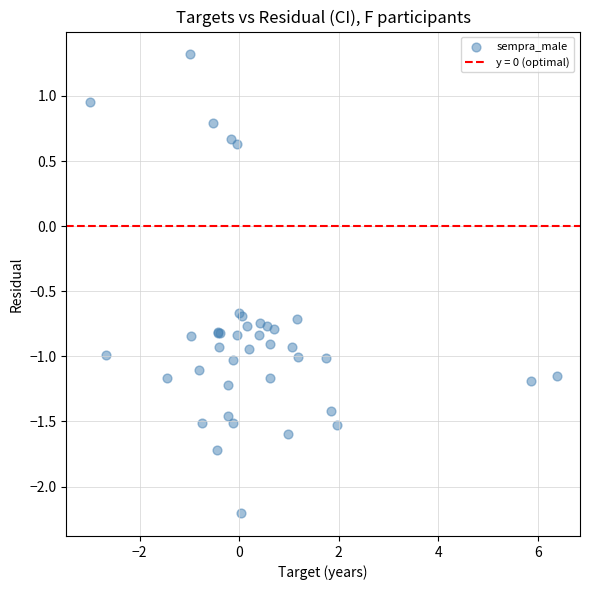

What Y value in the scatter plot is closest to 0?

0.6